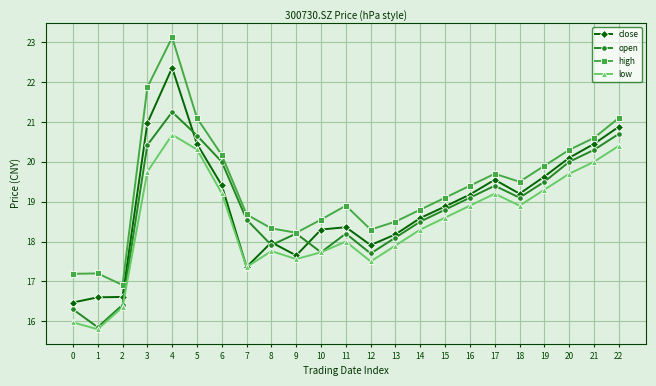

Which category has the lowest value in the low series?

1